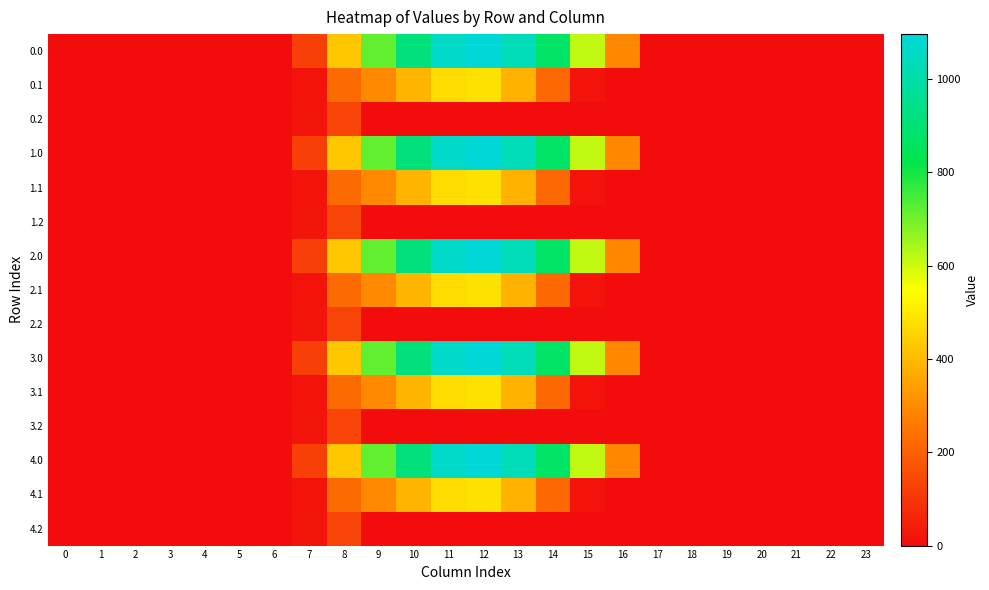

At how many categories does at least one series exceed 171?

9